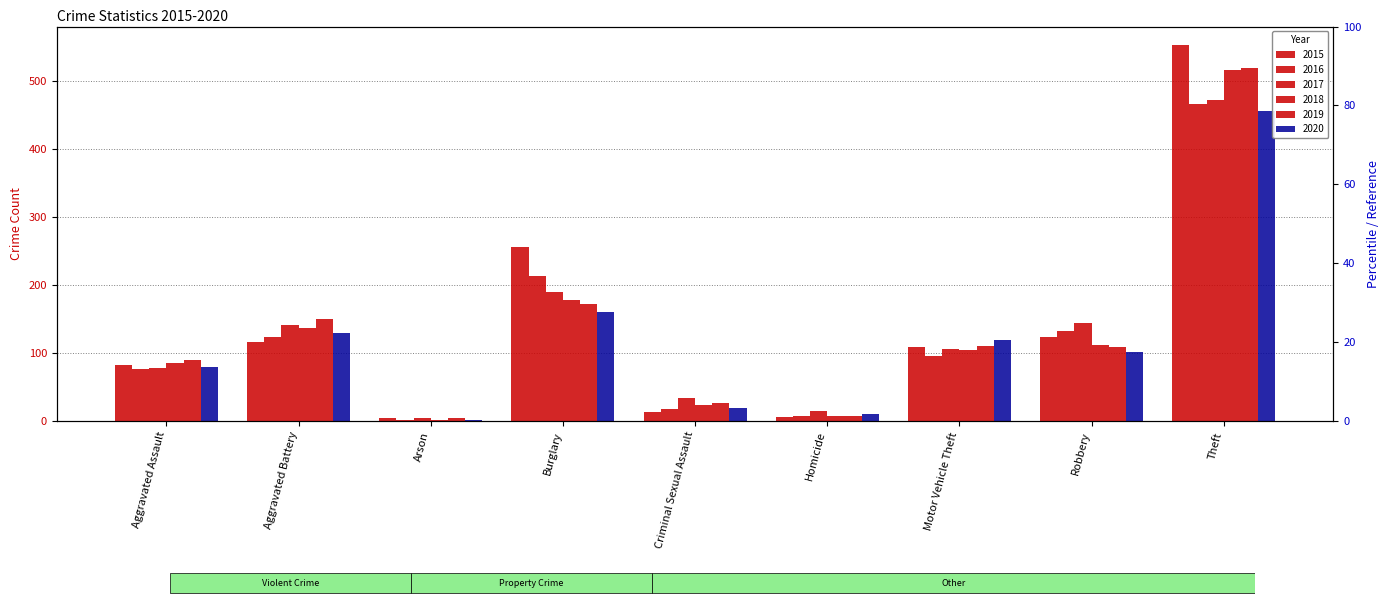

What is the spread (max minus min) of values at Arson?

4